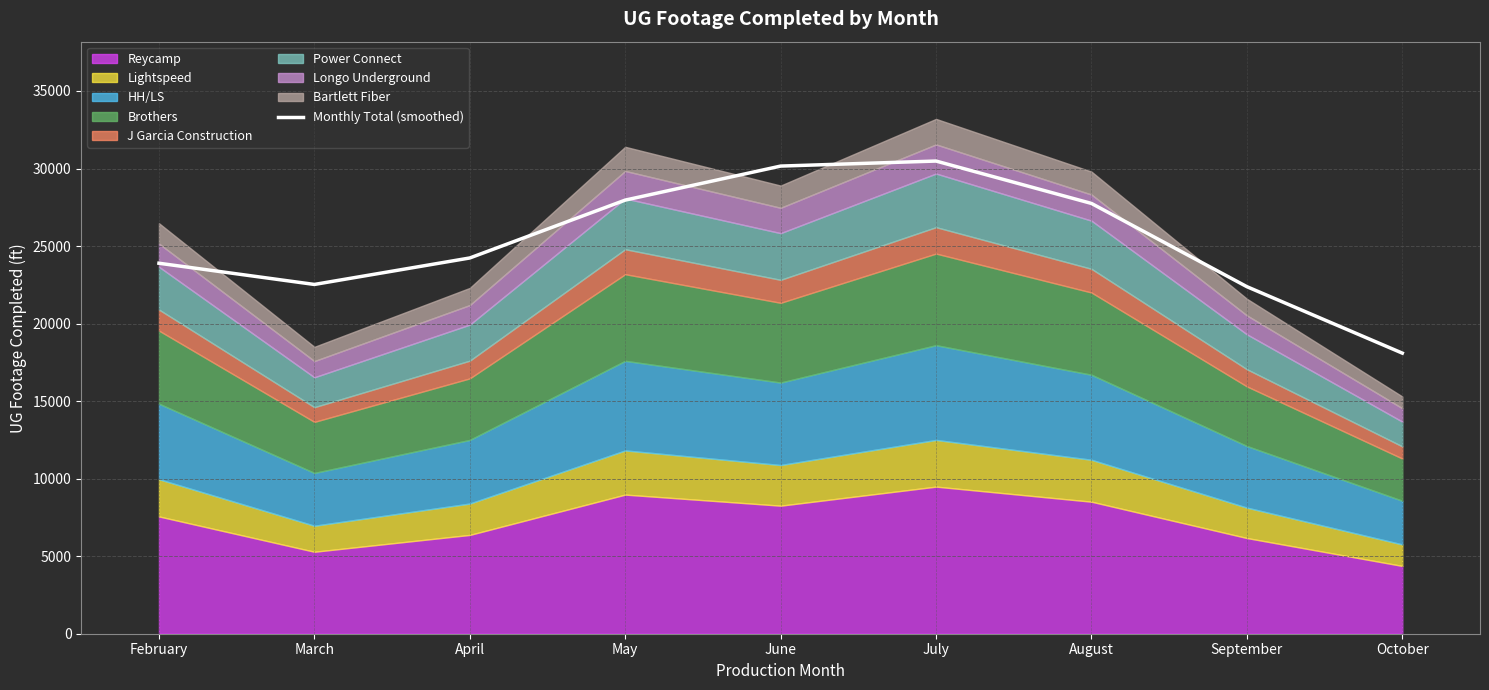

Read the value at October.

18095.2